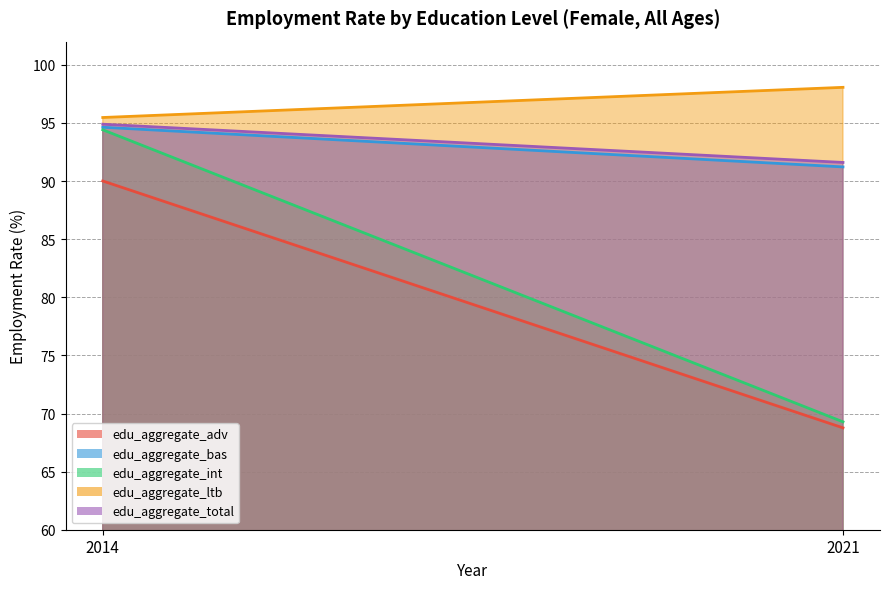

At which category does the chart reach its peak across all series?

2021